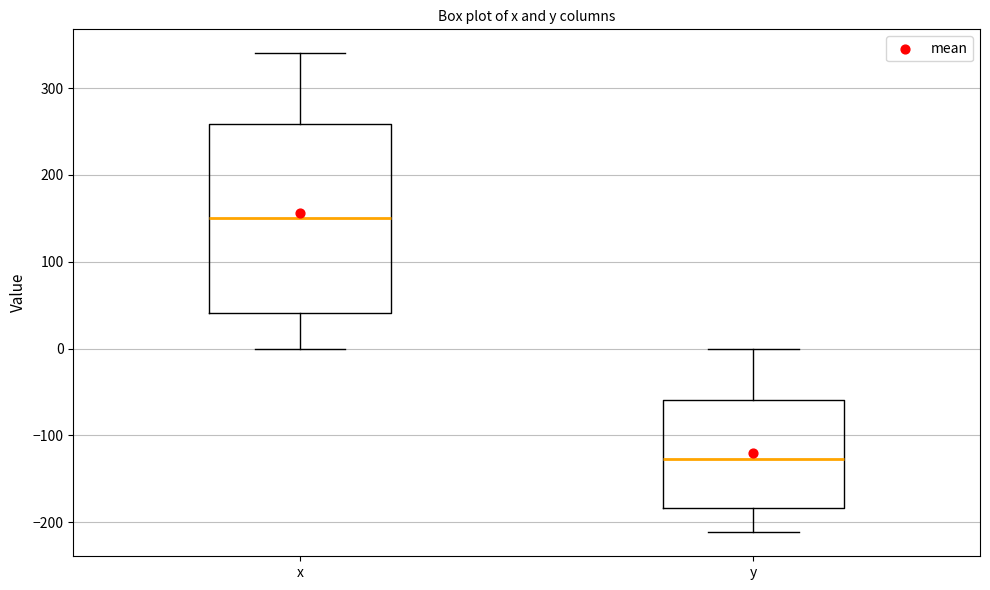

Reading left to right, transcribe this box plot: for each box, give where its median line is, the range the box spans, and where its two whiskers end, as read against the y-axis. The values are not printed on the chart, so give them approximately, as read against the axis.

x: median 150, box 40 to 260, whiskers 0 to 340
y: median -130, box -180 to -60, whiskers -210 to 0